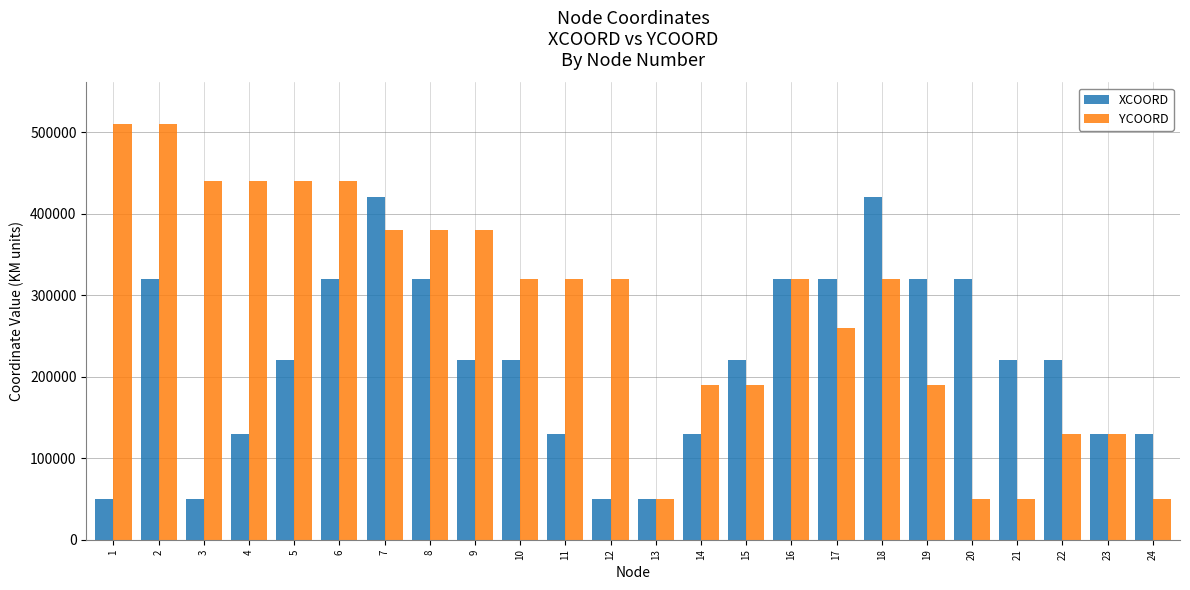

Count the XCOORD values in the range 130000 to 320000.

18